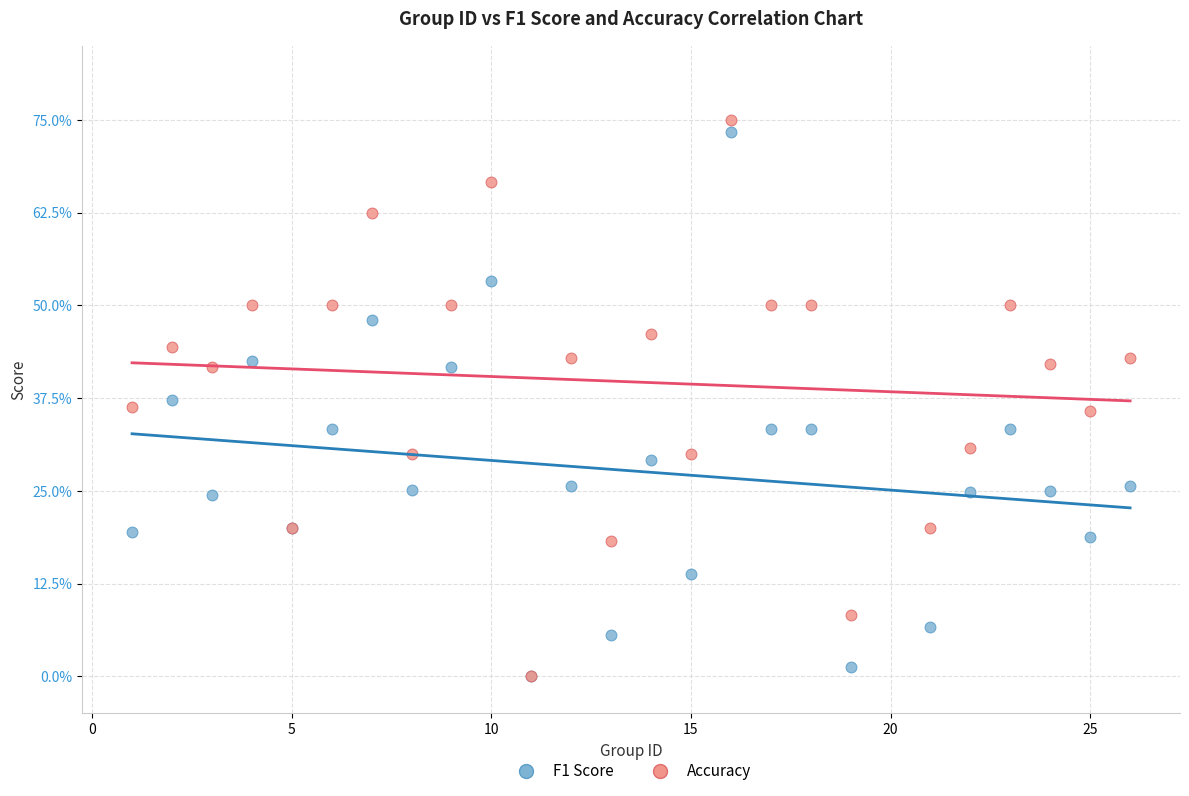

Which series reaches the maximum Y coordinate?

Accuracy